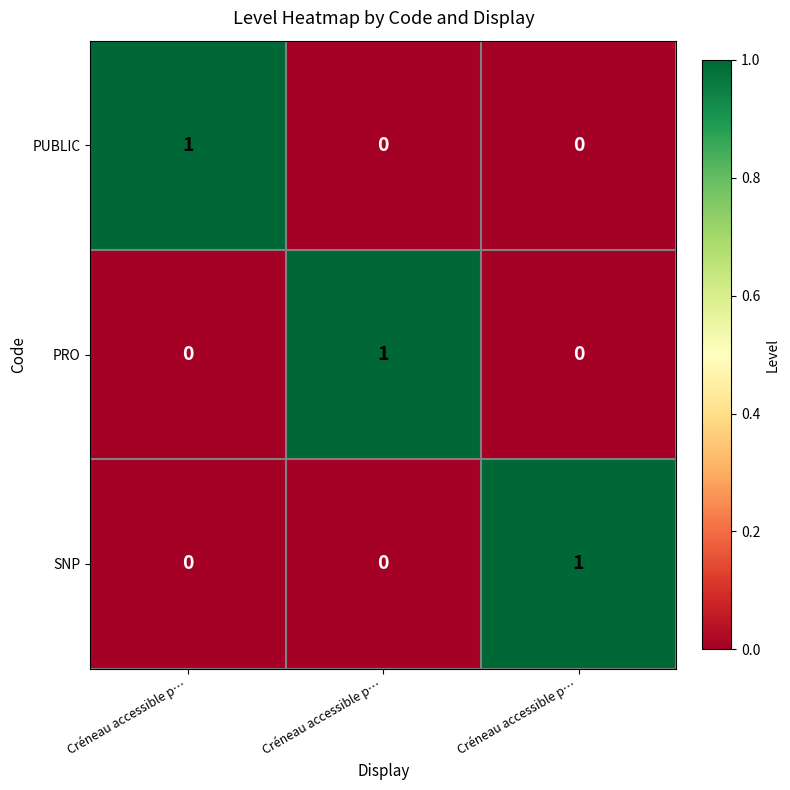

What is the total value across all series at Créneau accessible p…?

1